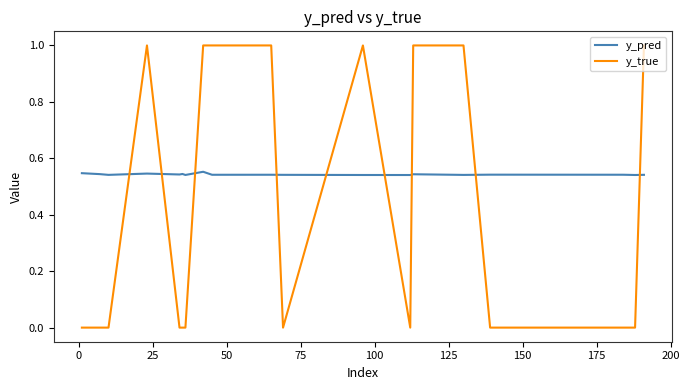

Rank the series by their maximum value, from highest to lowest.

y_true, y_pred